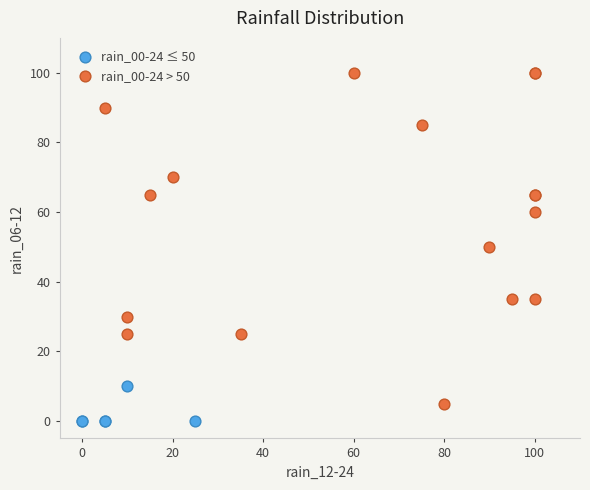

What are all the series names shown in the legend?

rain_00-24 ≤ 50, rain_00-24 > 50